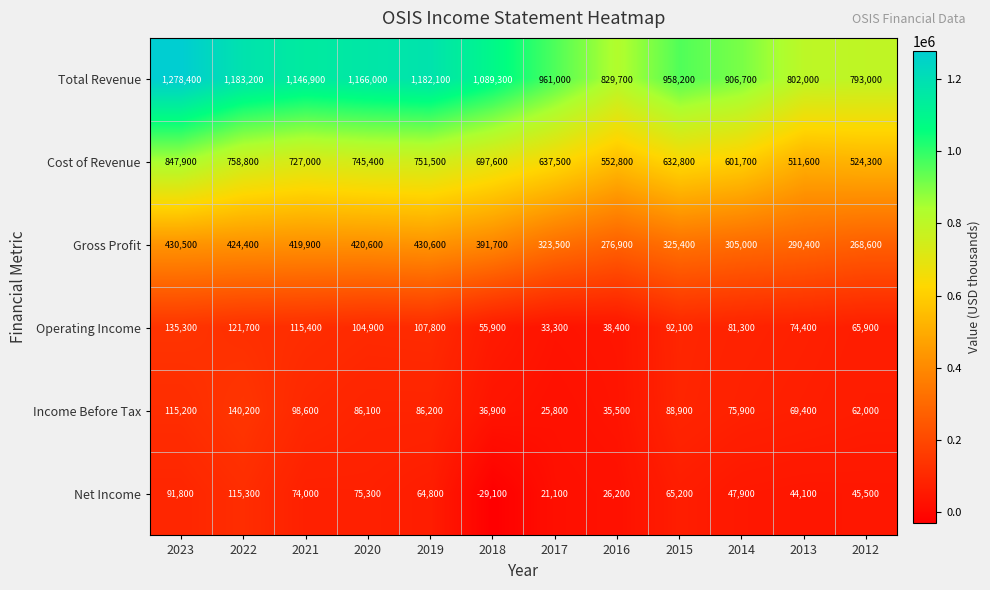

The value of Net Income at 2019 is 64800. True or false?

True